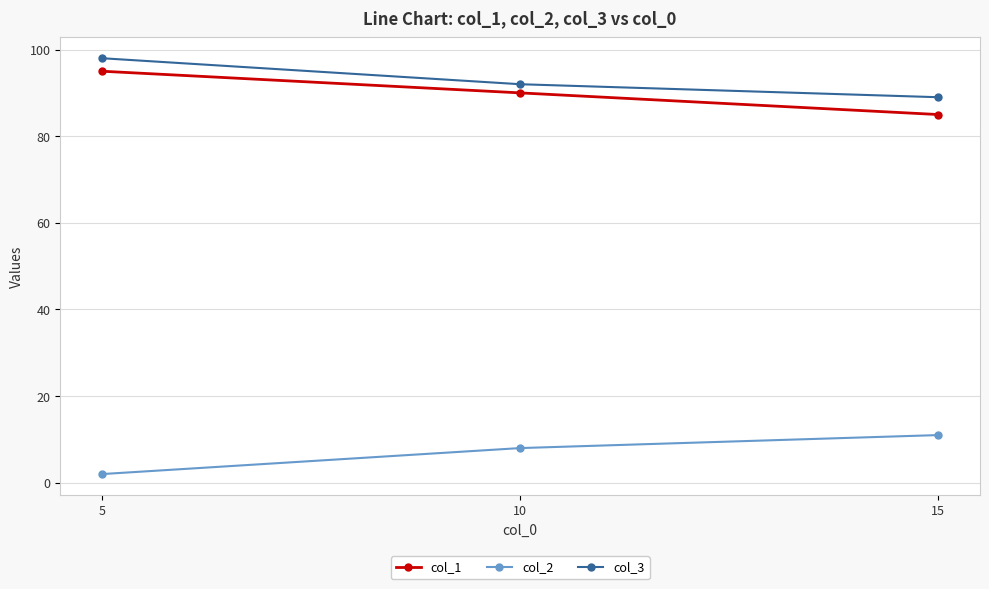

What is the total value across all series at 15?

185